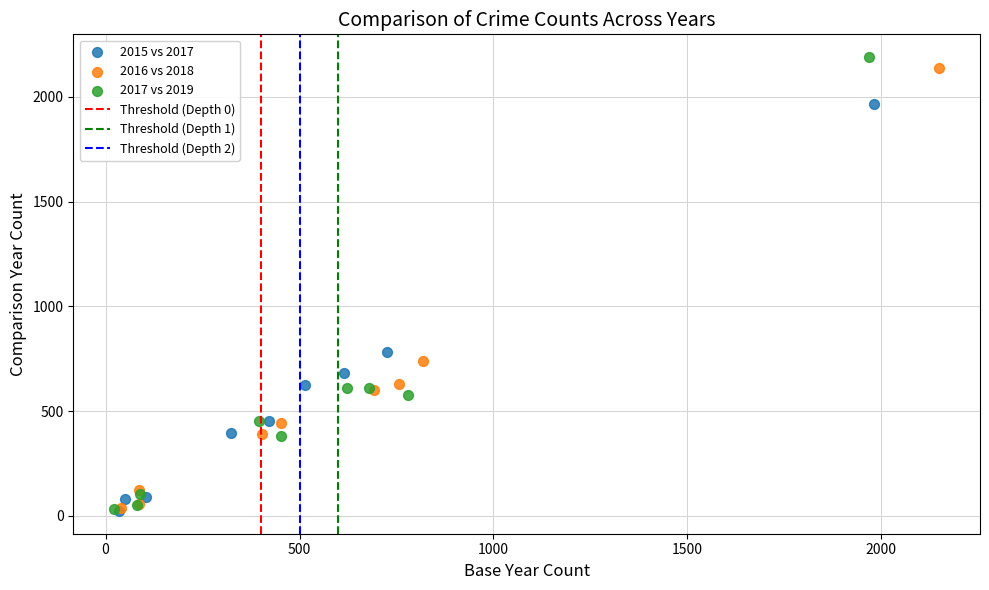

Which series has the largest Y range (max minus min)?

2017 vs 2019